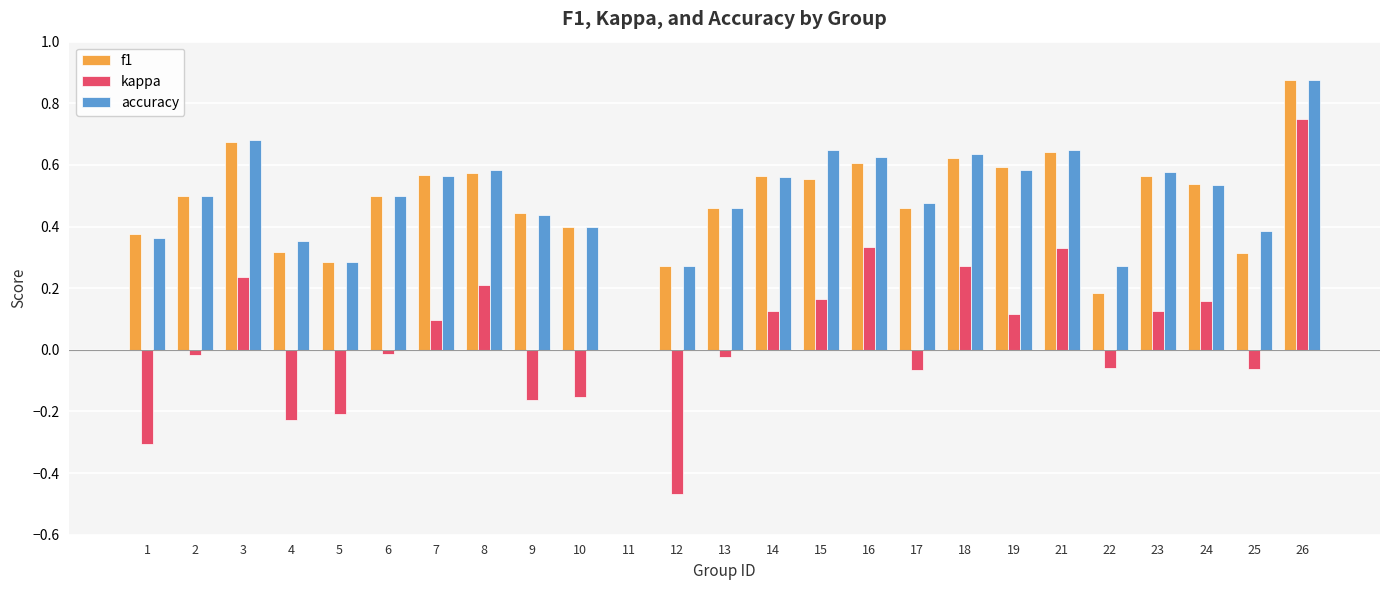

The value of accuracy at 8 is 0.4. True or false?

False